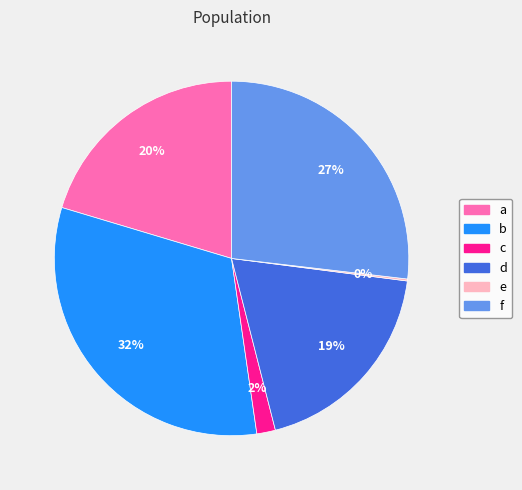

What is the change in value from c to f?

+14.5